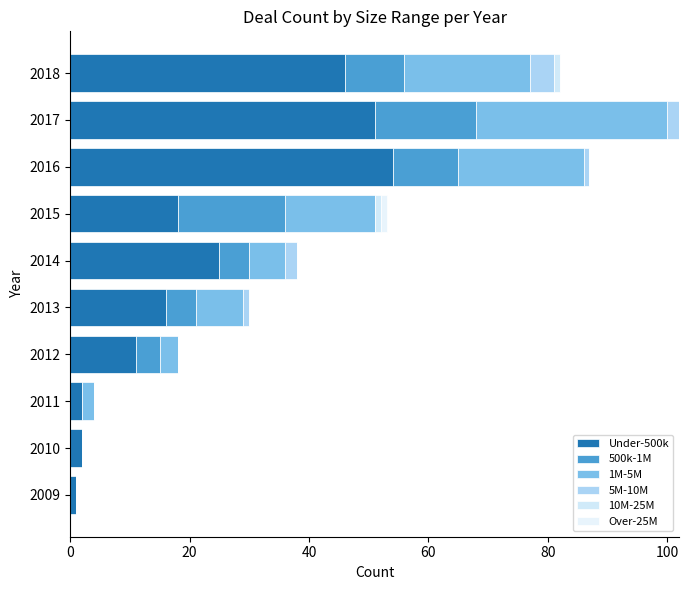

What is the difference between the maximum and minimum values in the 5M-10M series?

4